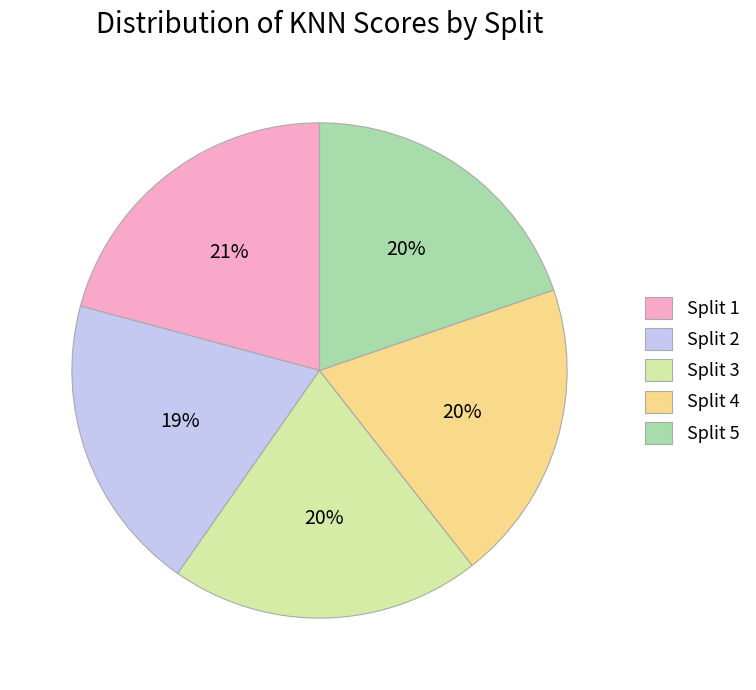

Which has a higher value, Split 4 or Split 1?

Split 1